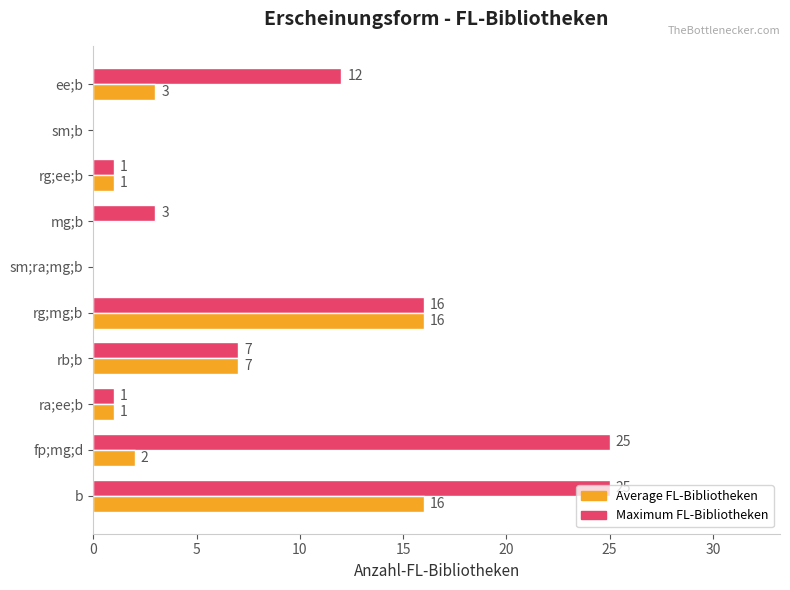

What is the sum of the Maximum FL-Bibliotheken values at b and ra;ee;b?

26